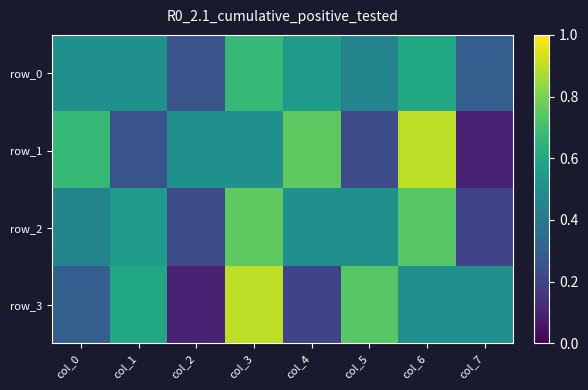

Rank the categories by row_2 value from lowest to highest.

col_7, col_2, col_0, col_4, col_5, col_1, col_6, col_3